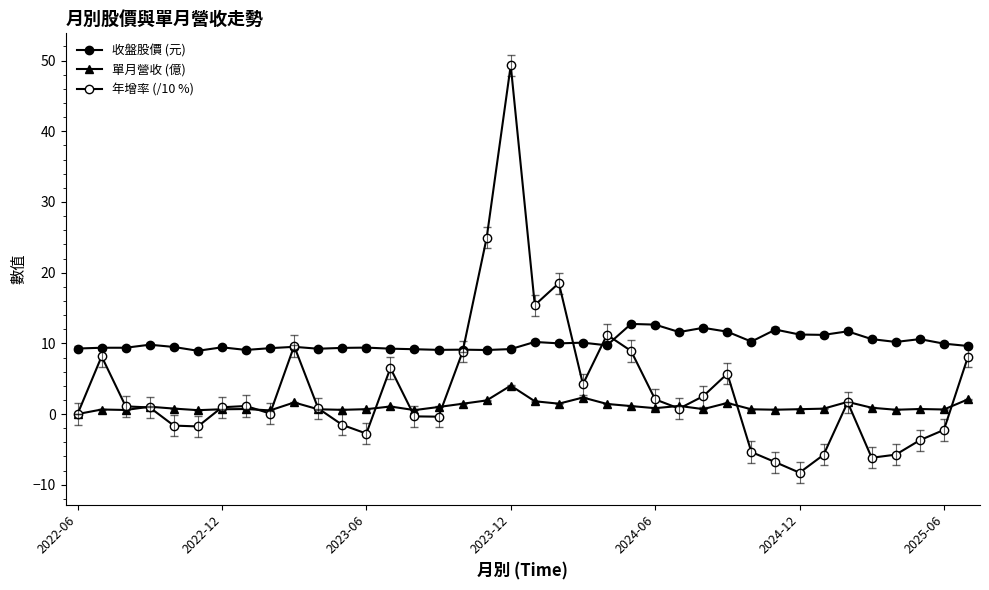

List the series in order of their peak value, highest first.

年增率 (/10 %), 收盤股價 (元), 單月營收 (億)